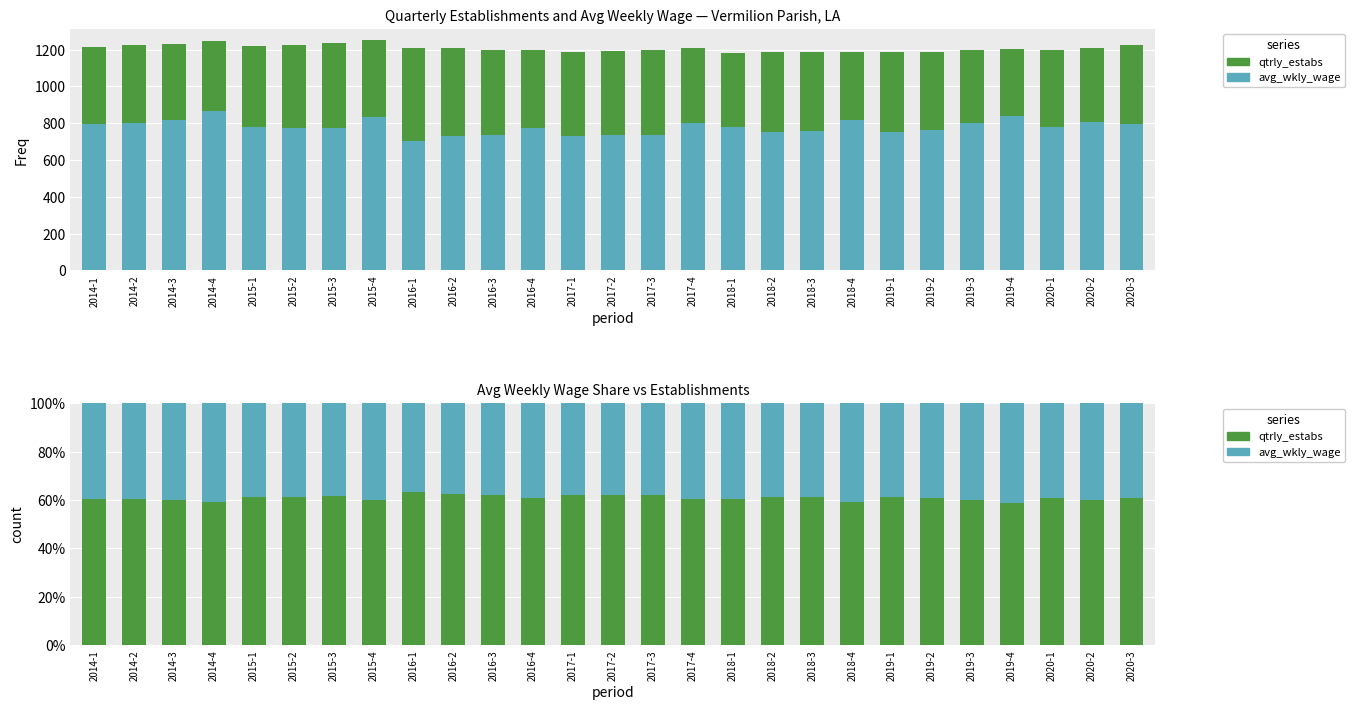

What is the total value across all series at 2018-1?

100.0